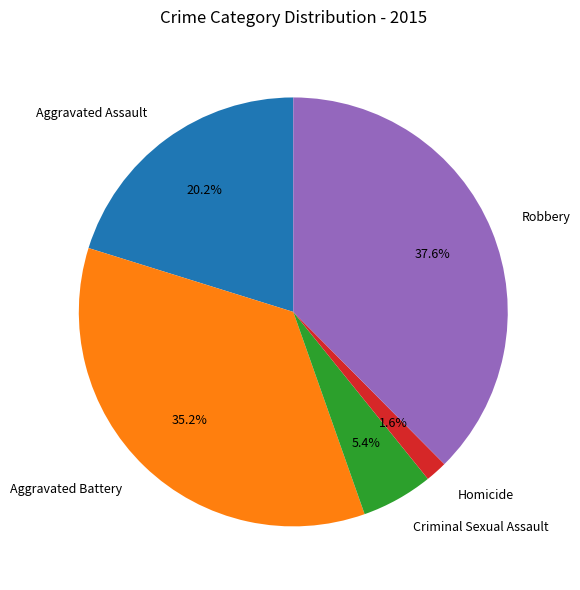

To the nearest percent, what percentage of the pie is Robbery?

38%